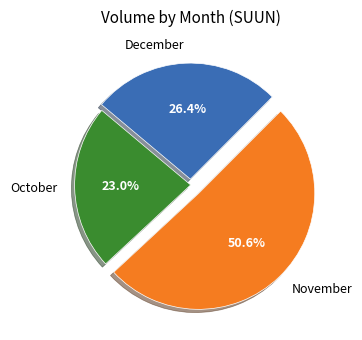

What is the largest slice in the pie chart?

November